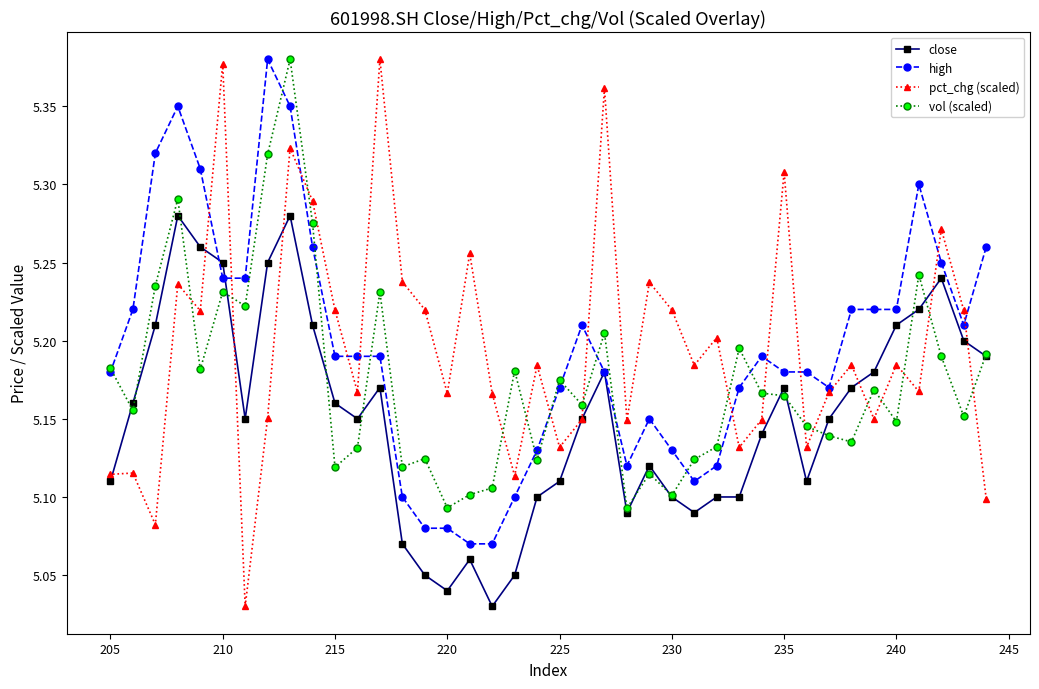

What are all the series names shown in the legend?

close, high, pct_chg (scaled), vol (scaled)